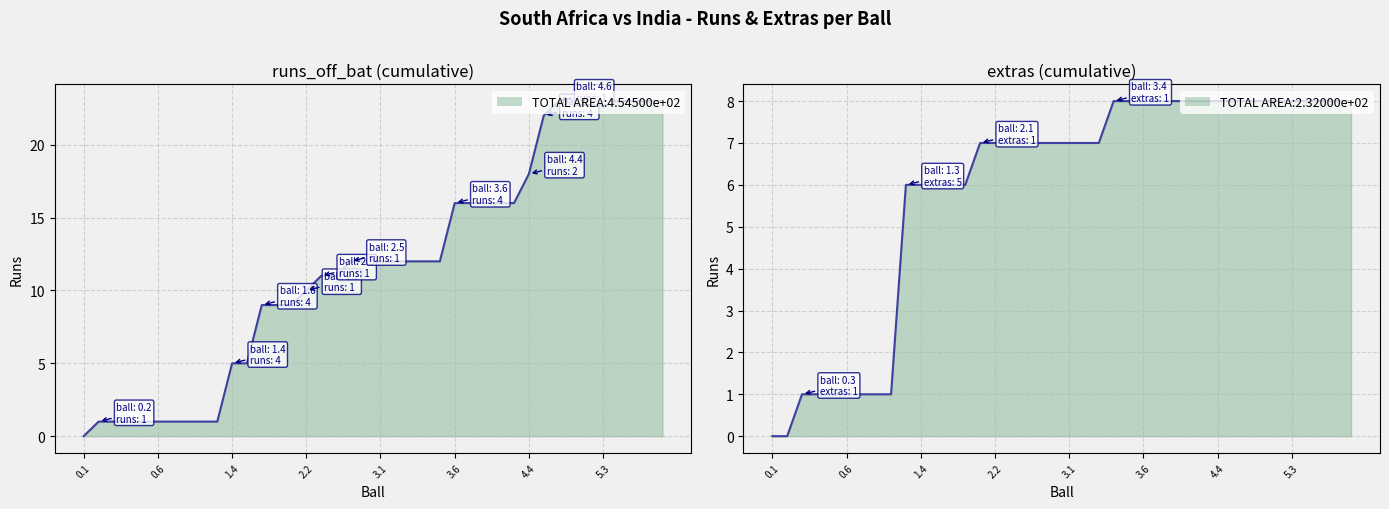

Which series ends up on top after the final intersection of extras and runs_off_bat?

runs_off_bat